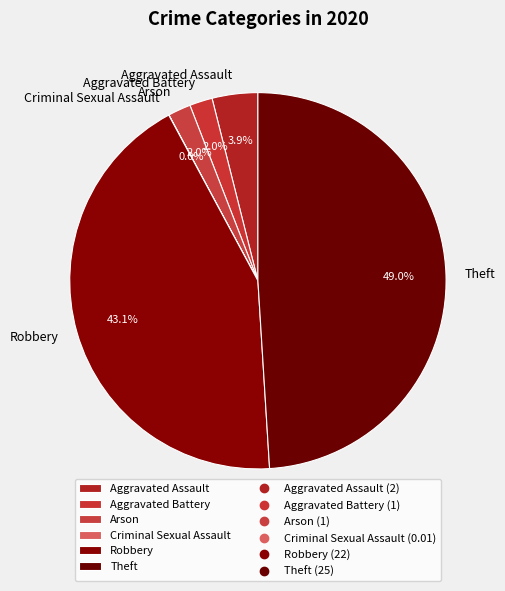

Between Robbery and Arson, which is larger?

Robbery